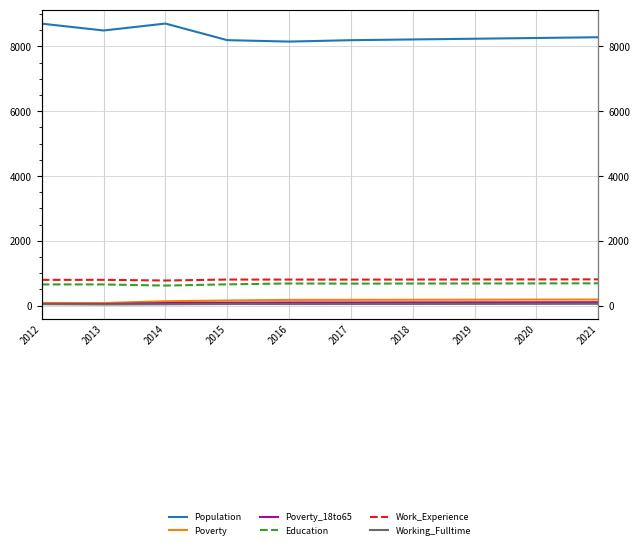

True or false: Poverty and Education cross at least once.

False